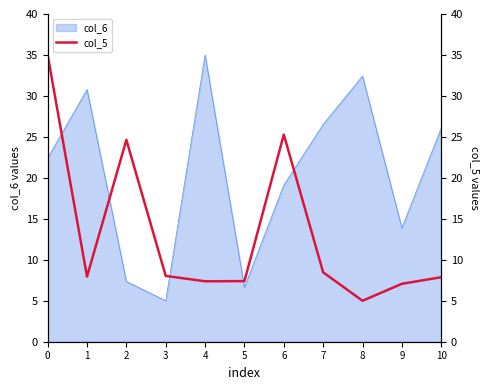

Reading left to right, extract all data points from this chart.

35.0	7.9	24.6	8.0	7.4	7.4	25.3	8.5	5.0	7.1	7.9